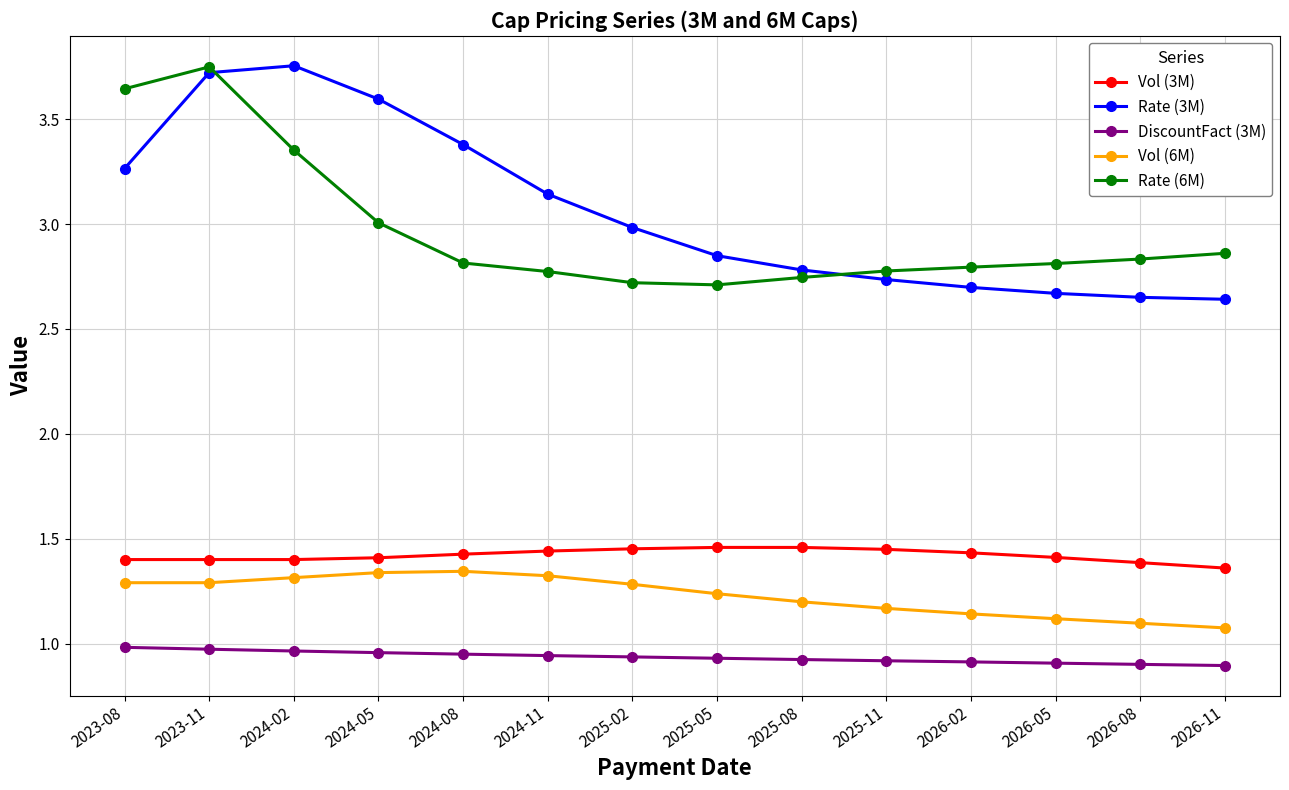

True or false: Vol (6M) has more than 0 points higher than both neighbors.

True